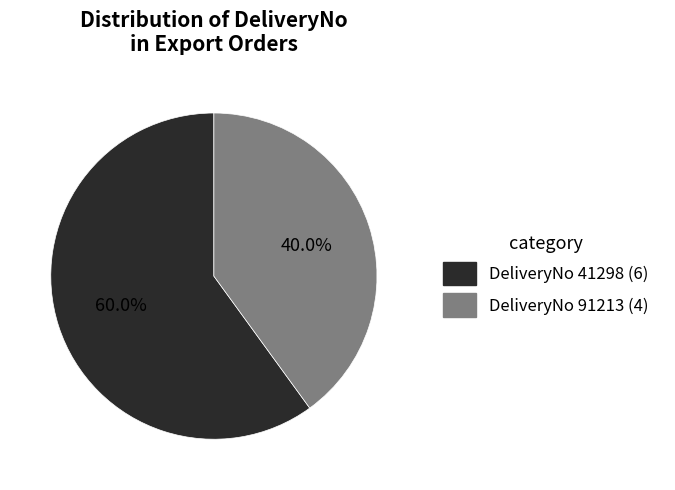

Does any single category account for the majority?

Yes